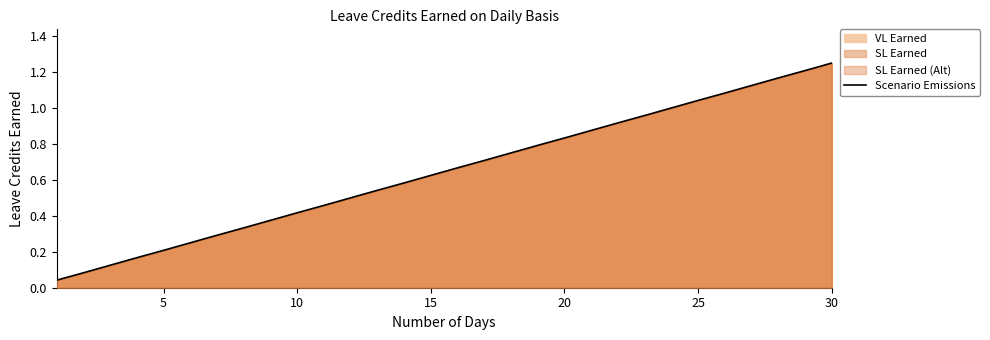

What is the sum of all values?

19.4